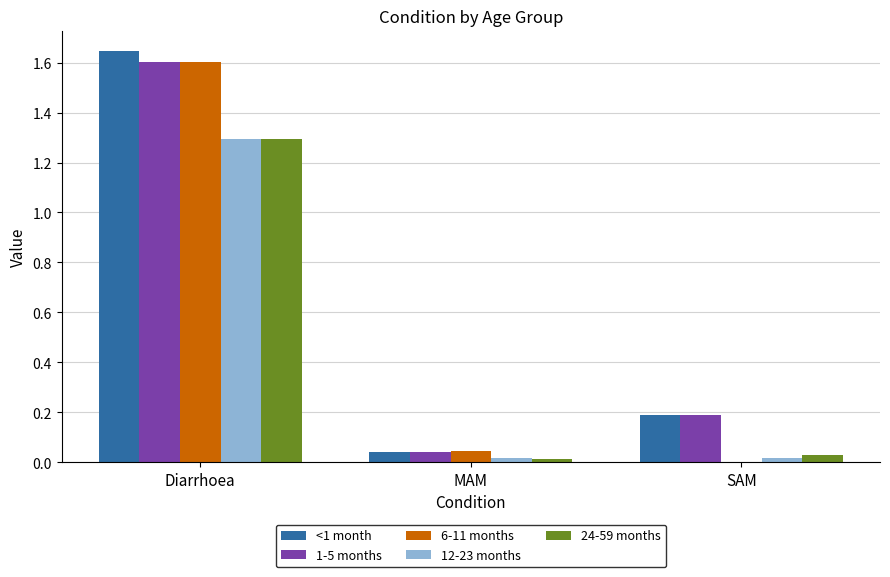

At which category is the sum across all series the highest?

Diarrhoea